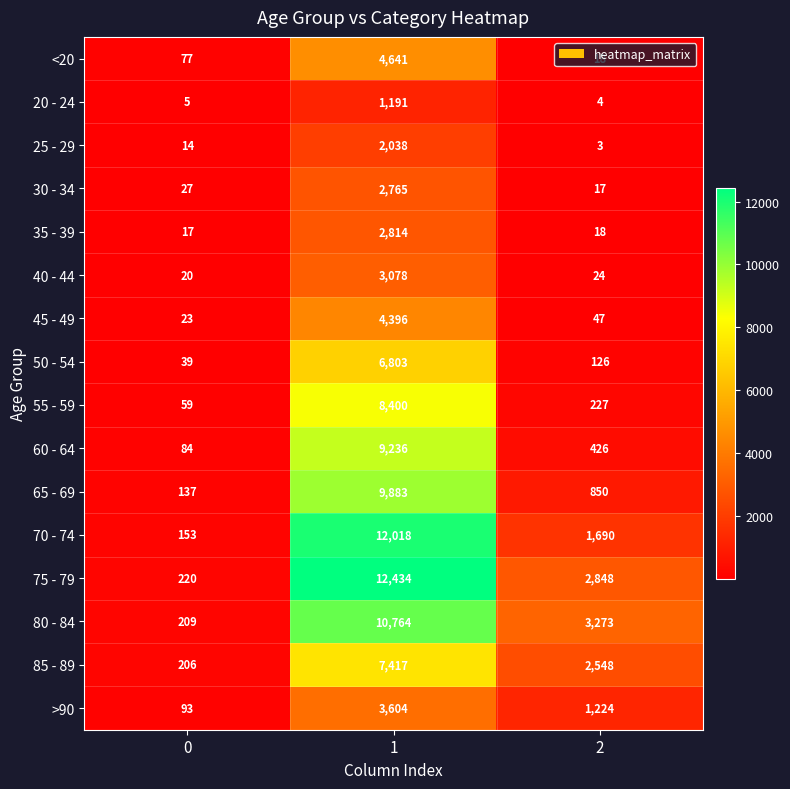

Which series has the largest total across all categories?

75 - 79